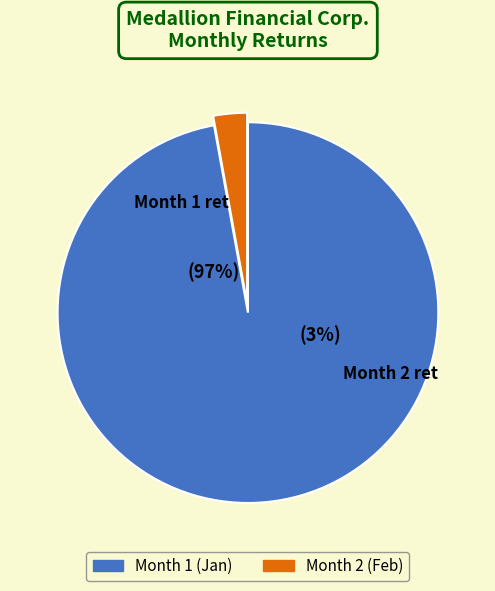

Count the number of slices in the pie.

2